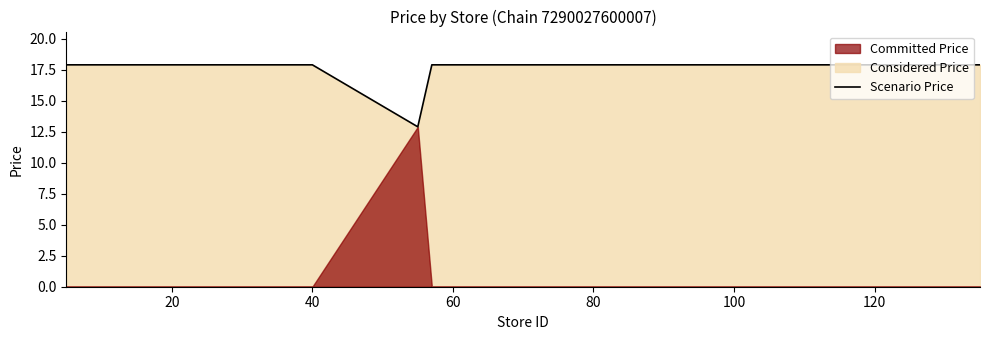

How many lines are shown in the chart?

1